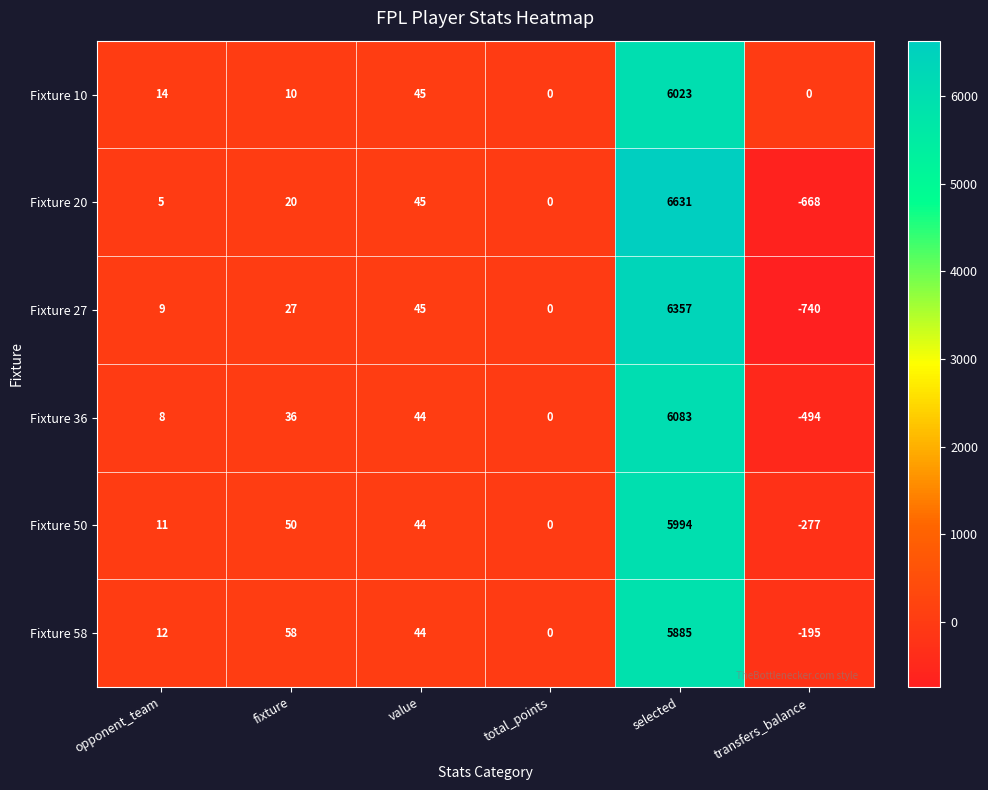

Between fixture and selected, which series saw the biggest shift?

Fixture 20